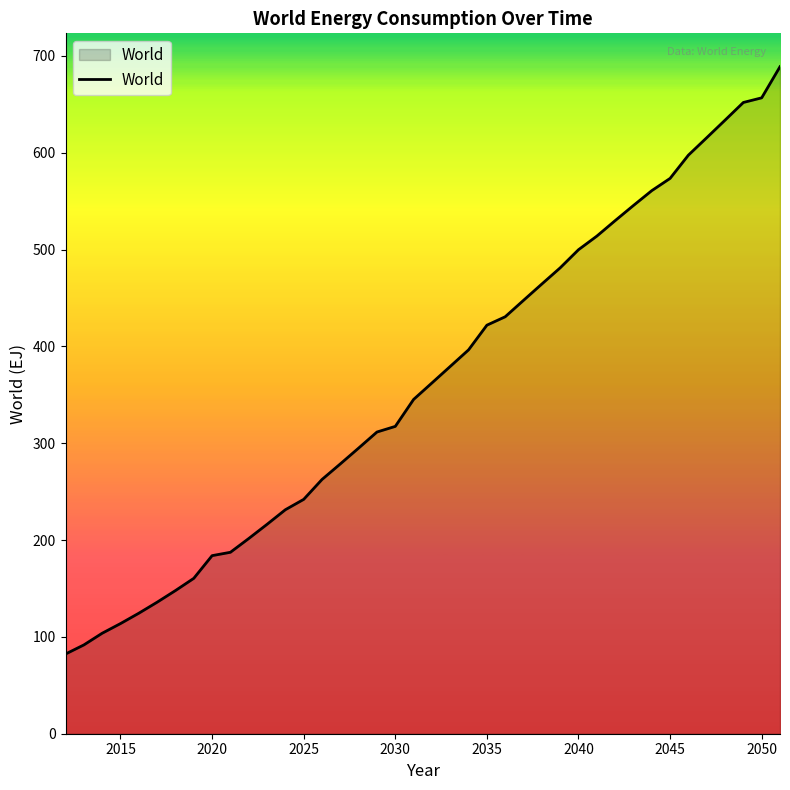

How many categories are shown in the chart?

40